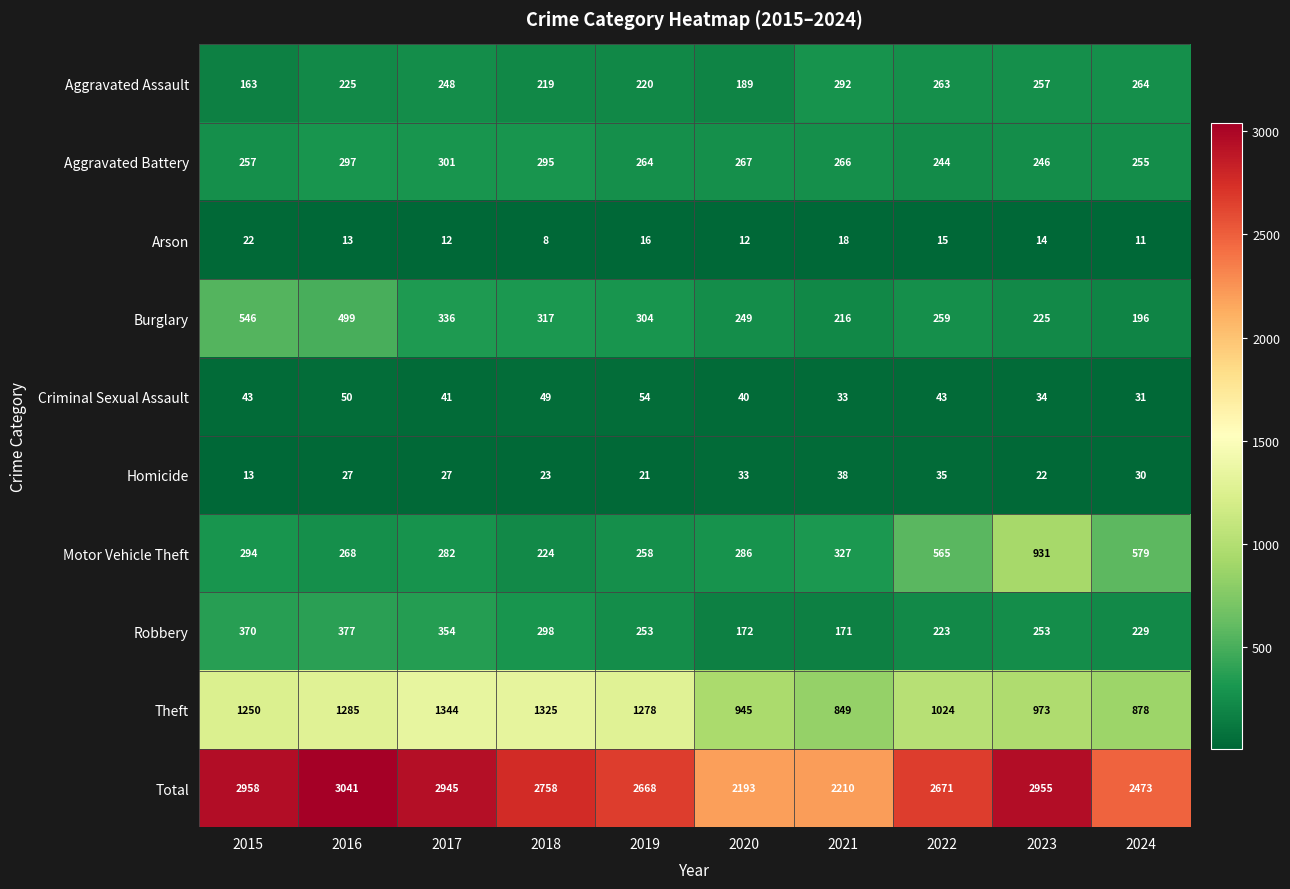

The value of Theft at 2019 is 1996. True or false?

False